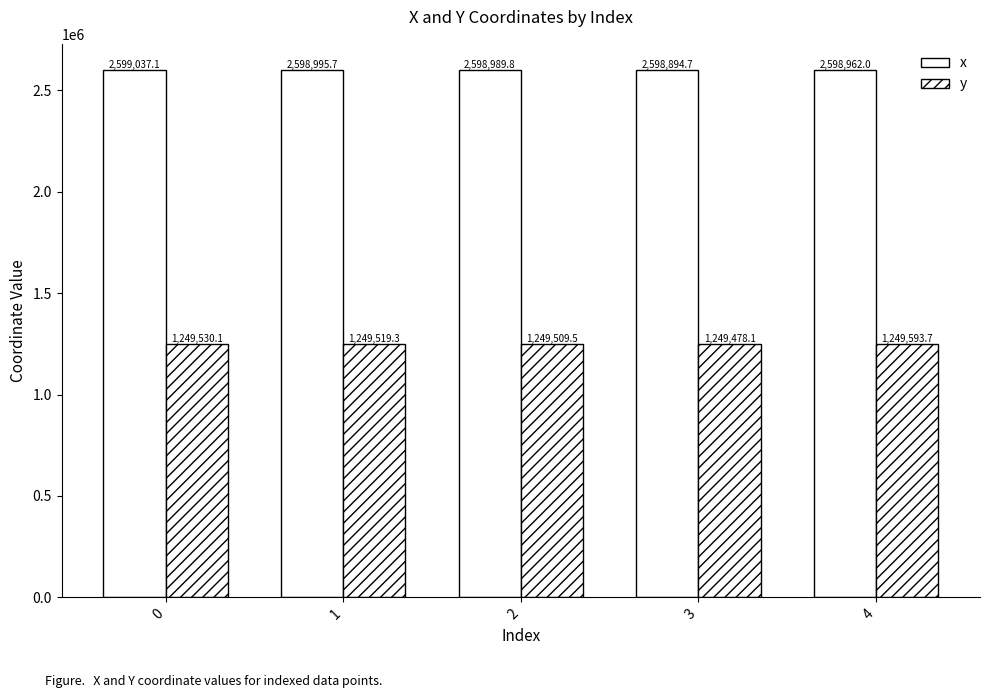

What is the value of the y bar at the 5th from the left?

1249593.7